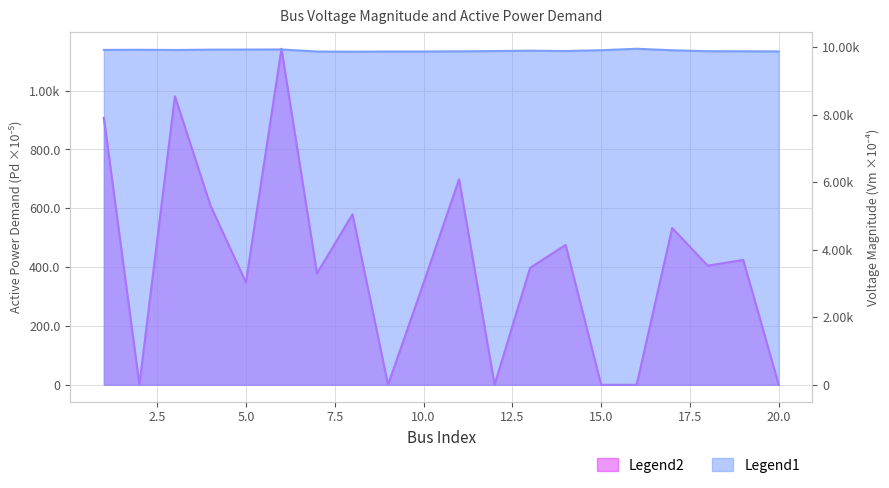

What is the value of the Vm point at the 8th from the left?

9871.6